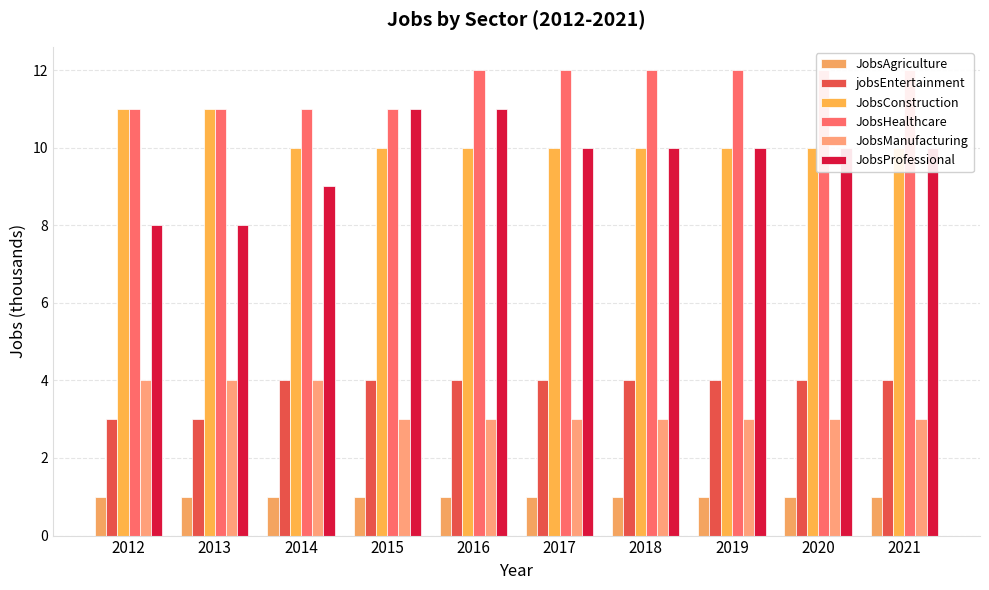

Reading left to right, extract all data points from this chart.

JobsAgriculture: 2012=1	2013=1	2014=1	2015=1	2016=1	2017=1	2018=1	2019=1	2020=1	2021=1
jobsEntertainment: 2012=3	2013=3	2014=4	2015=4	2016=4	2017=4	2018=4	2019=4	2020=4	2021=4
JobsConstruction: 2012=11	2013=11	2014=10	2015=10	2016=10	2017=10	2018=10	2019=10	2020=10	2021=10
JobsHealthcare: 2012=11	2013=11	2014=11	2015=11	2016=12	2017=12	2018=12	2019=12	2020=12	2021=12
JobsManufacturing: 2012=4	2013=4	2014=4	2015=3	2016=3	2017=3	2018=3	2019=3	2020=3	2021=3
JobsProfessional: 2012=8	2013=8	2014=9	2015=11	2016=11	2017=10	2018=10	2019=10	2020=10	2021=10